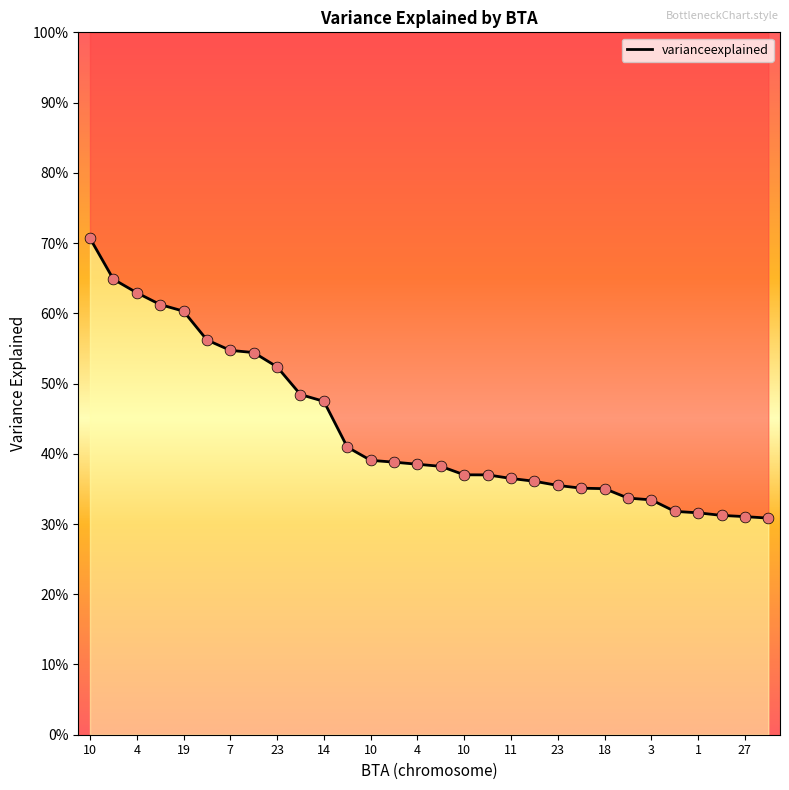

Which has a higher value, 12 or 21?

21